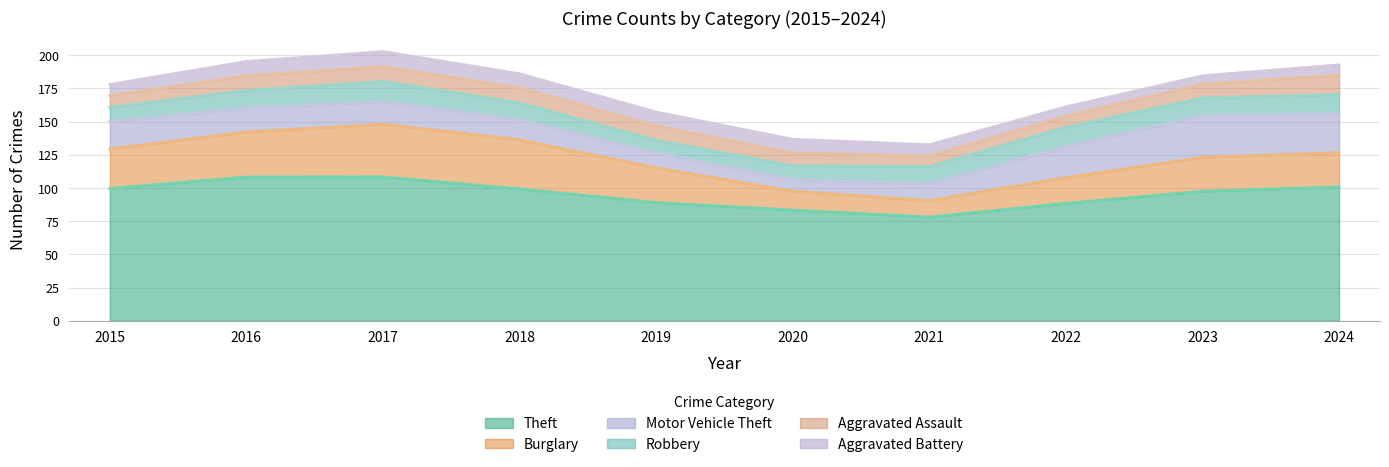

How many values in the Aggravated Battery series are below 10?

5